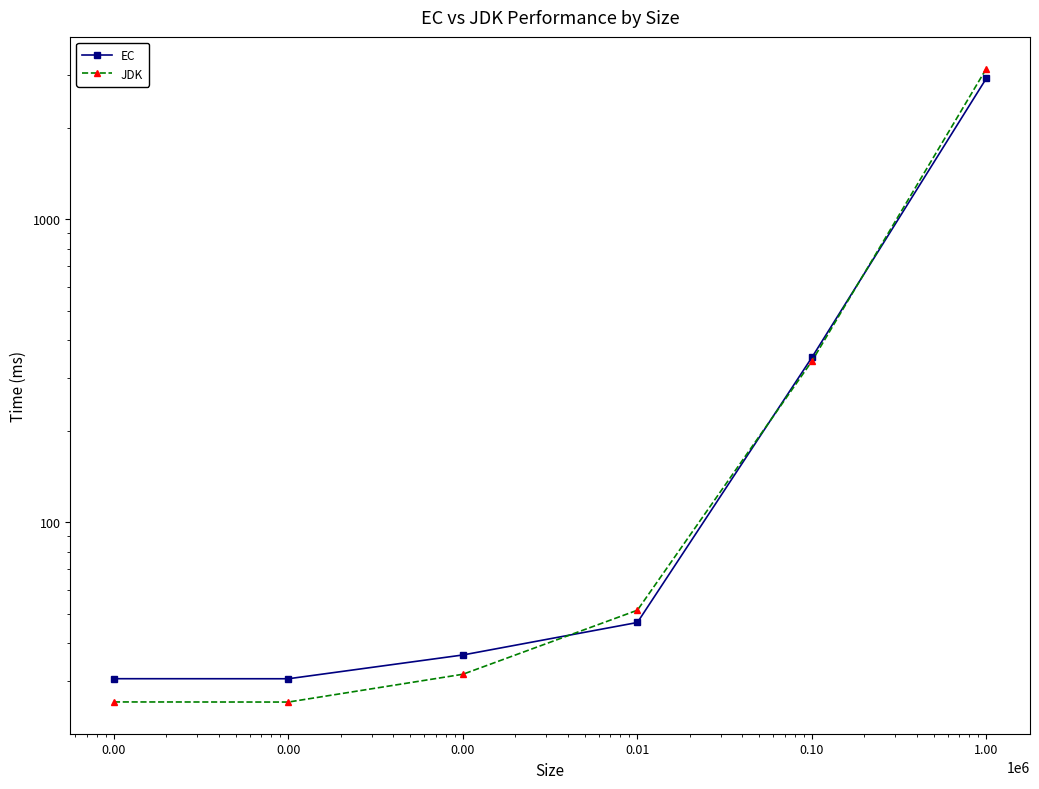

How many values in the JDK series exceed 51?

3